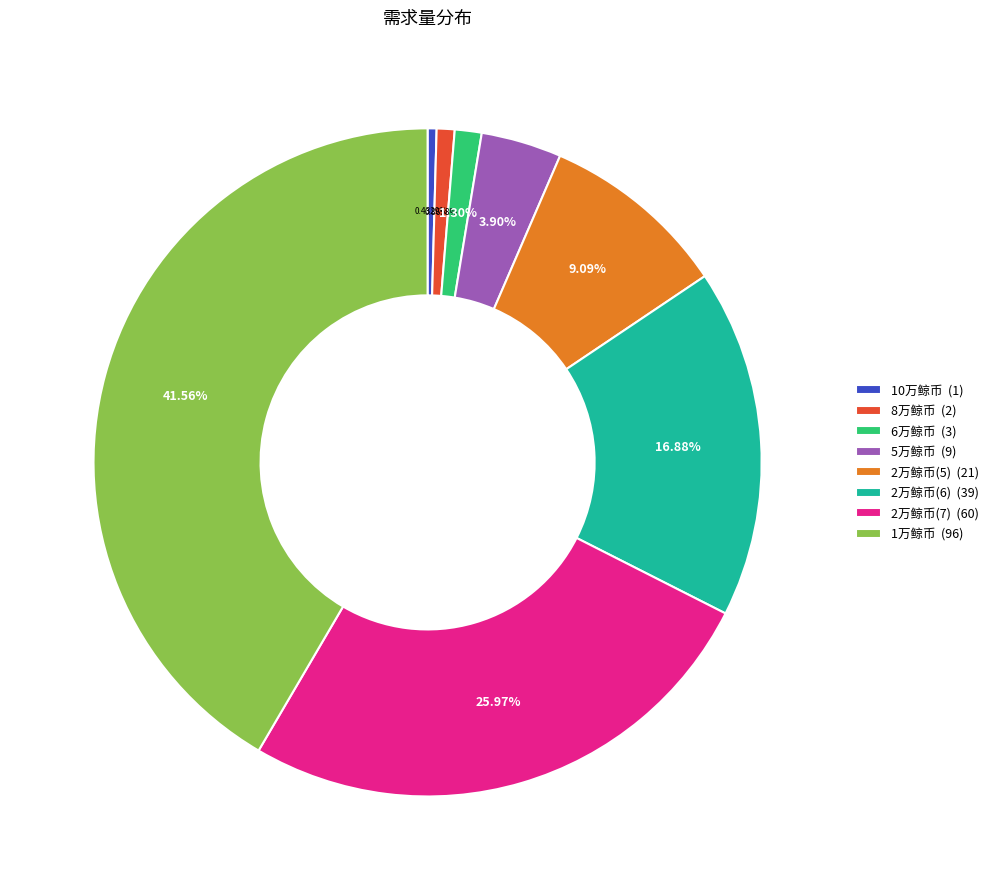

Is there any slice that represents more than half of the pie?

No